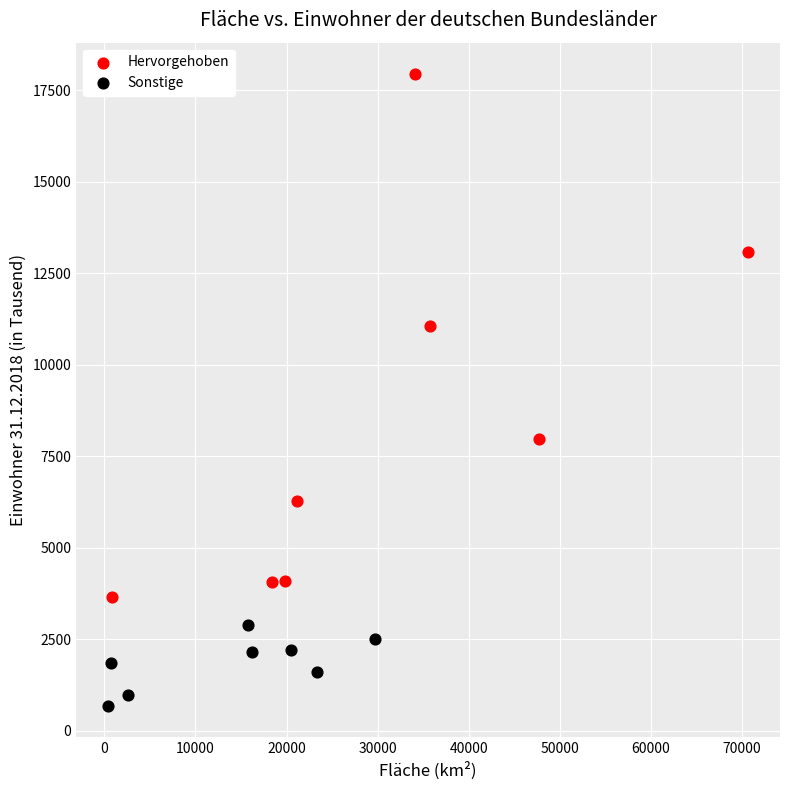

Which series reaches the minimum Y coordinate?

Sonstige